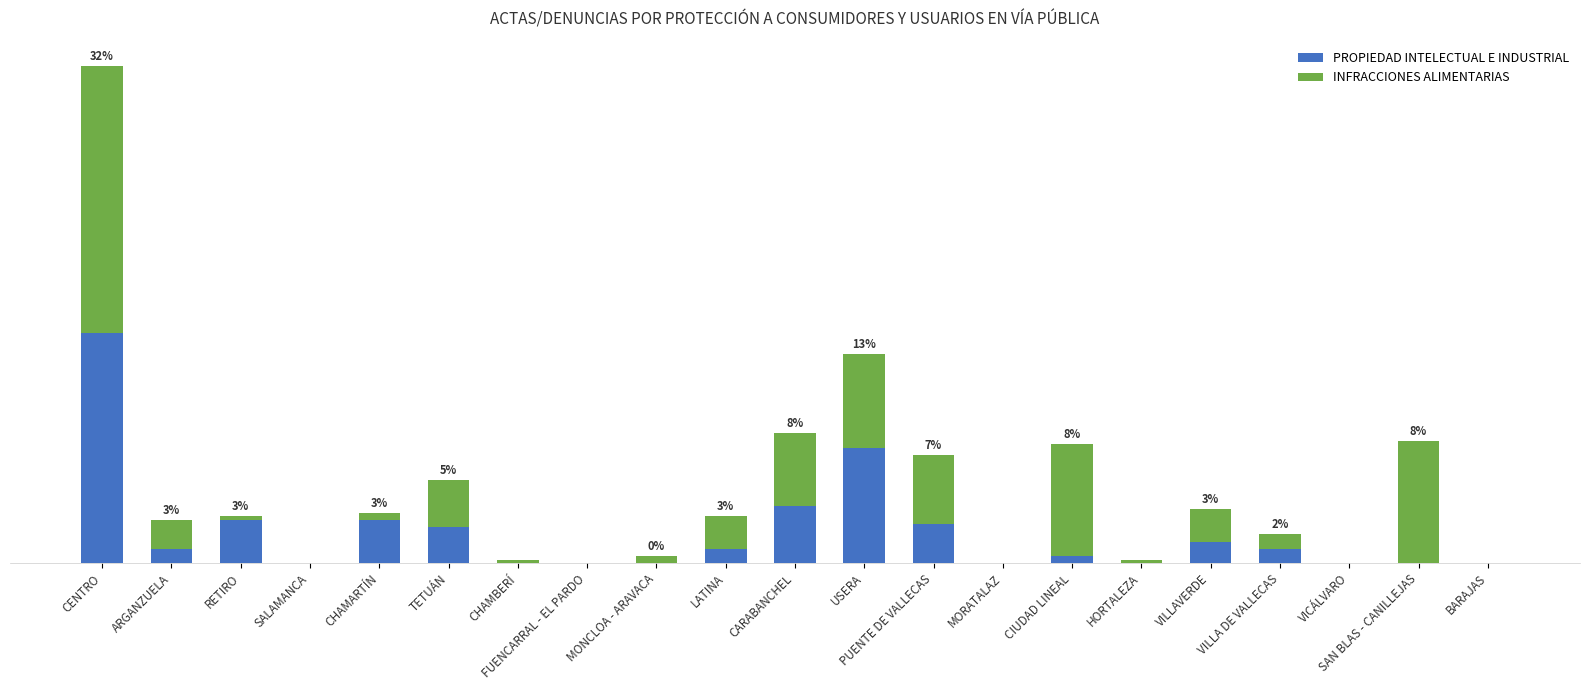

Are the bars horizontal?

No